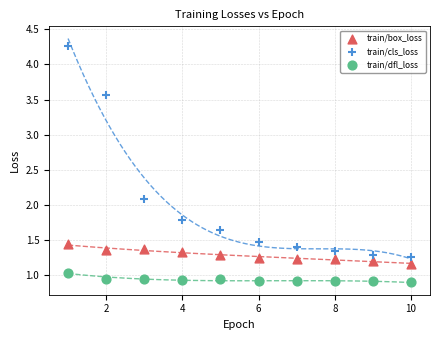

Which series reaches the minimum Y coordinate?

train/dfl_loss